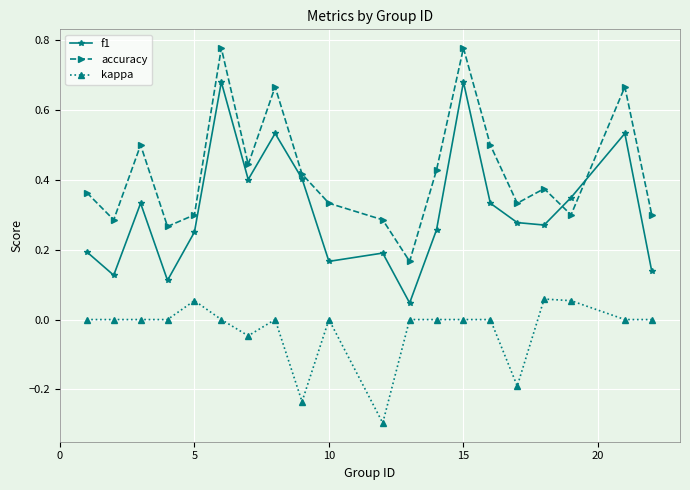

How many series are shown in this chart?

3